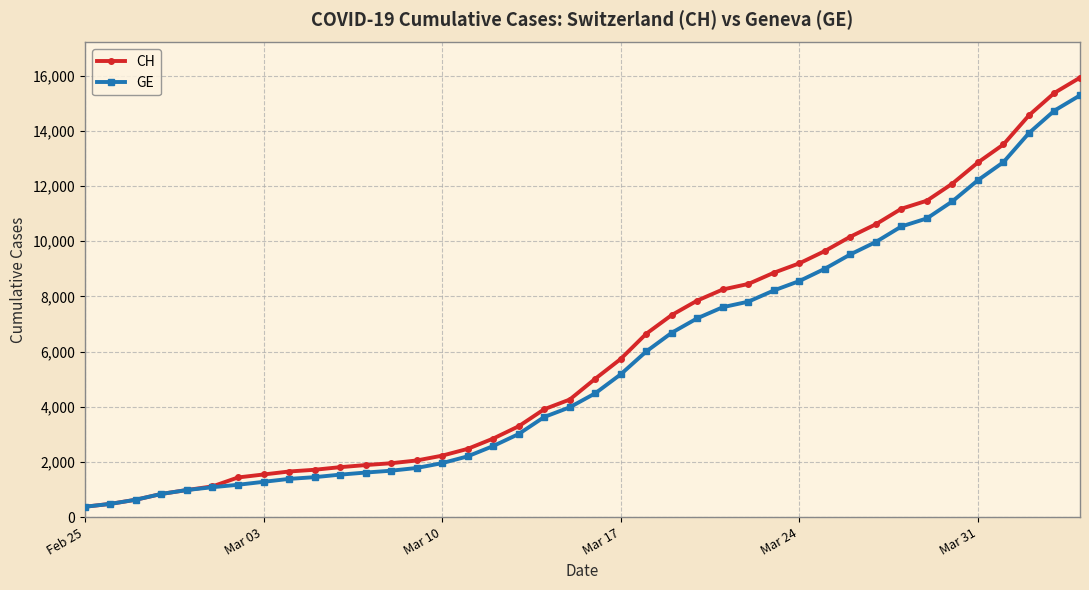

What is the minimum value for GE?

375